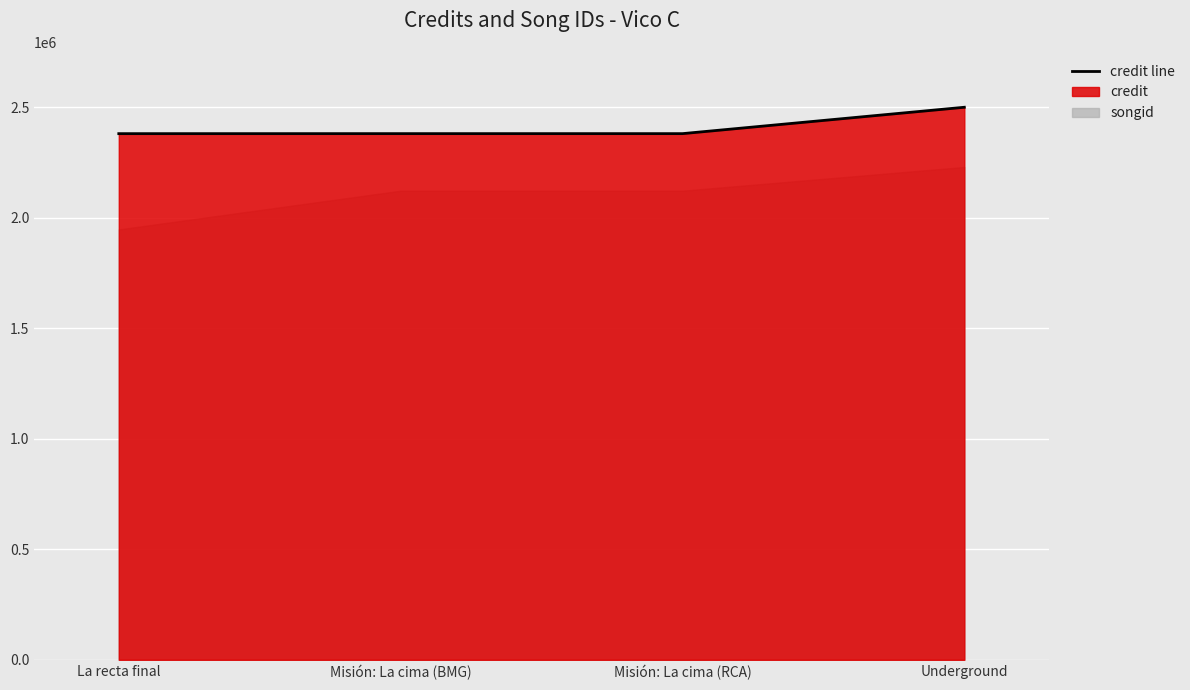

At which label is the value closest to 2439842?

Misión: La cima (BMG)